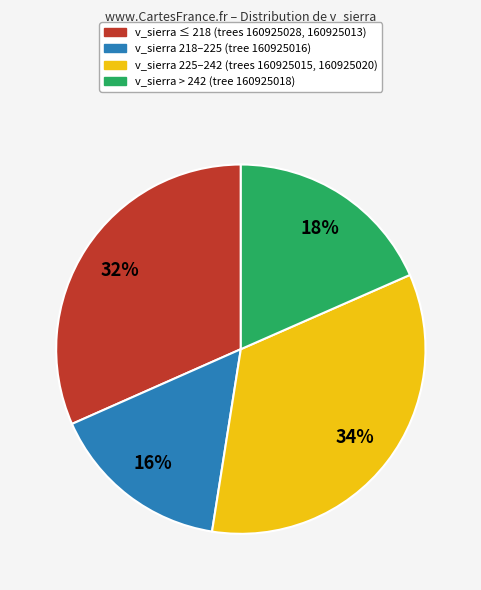

Does any single category account for the majority?

No